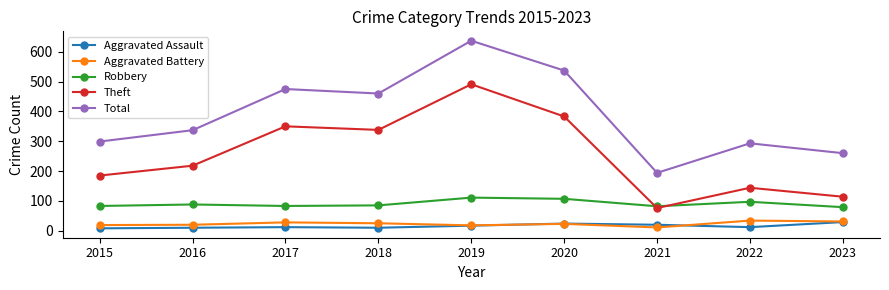

What is the maximum value for Robbery?

111